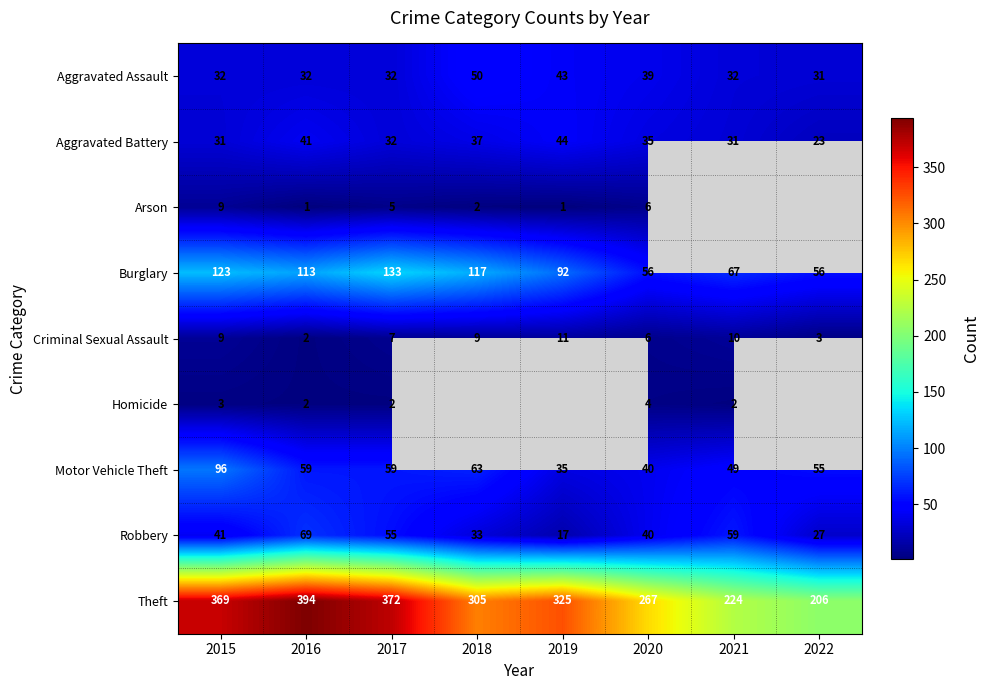

The Aggravated Battery series shows 55.8 at 2018. True or false?

False